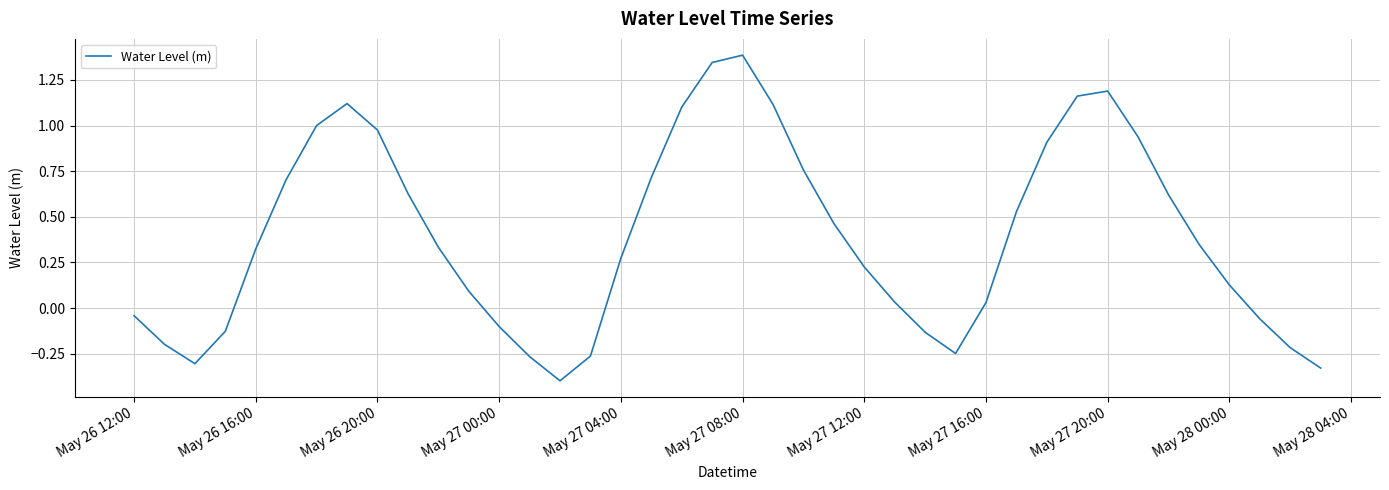

What is the smallest value displayed?

-0.4